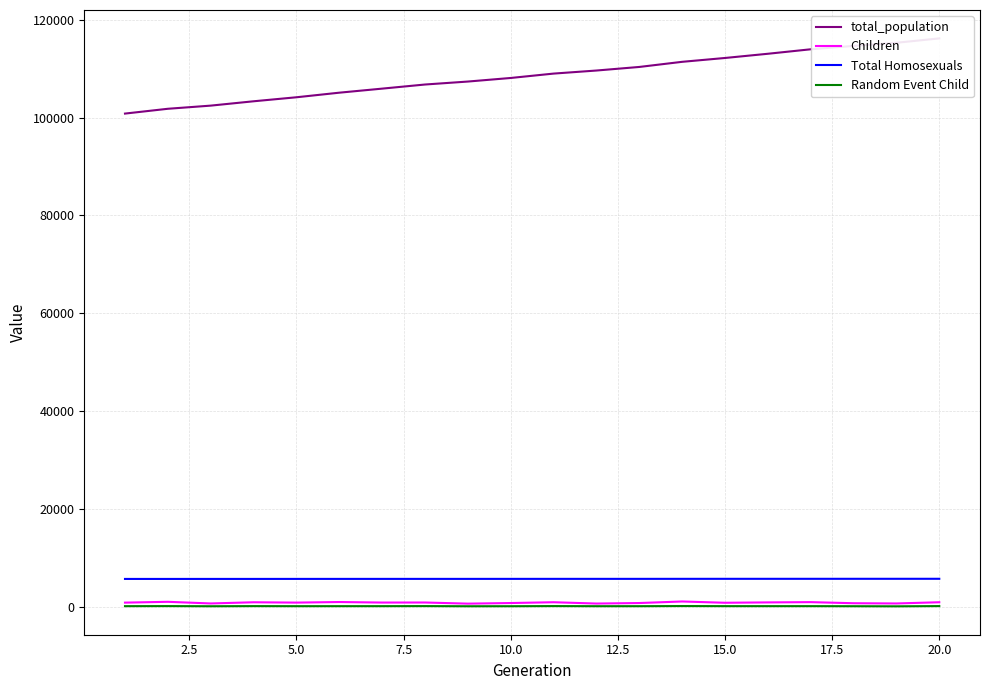

Which series has the largest range (max minus min)?

total_population